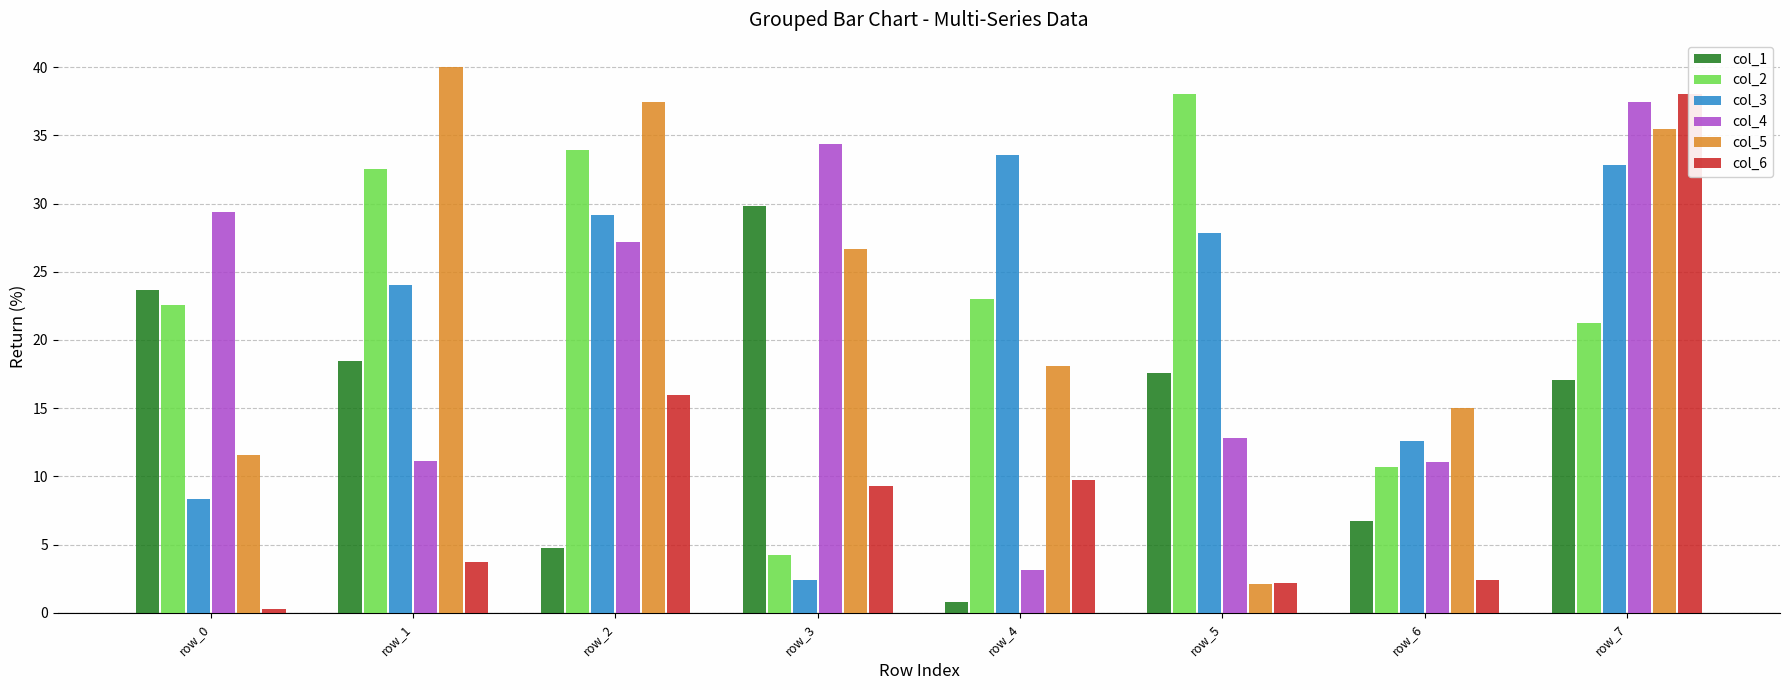

Rank the series at row_1 from lowest to highest value.

col_6, col_4, col_1, col_3, col_2, col_5